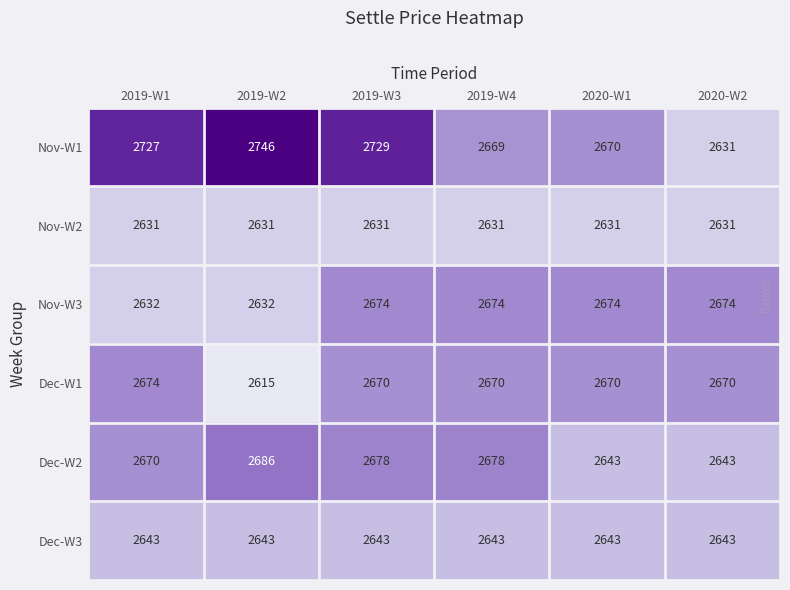

At which category is the sum across all series the highest?

2019-W3